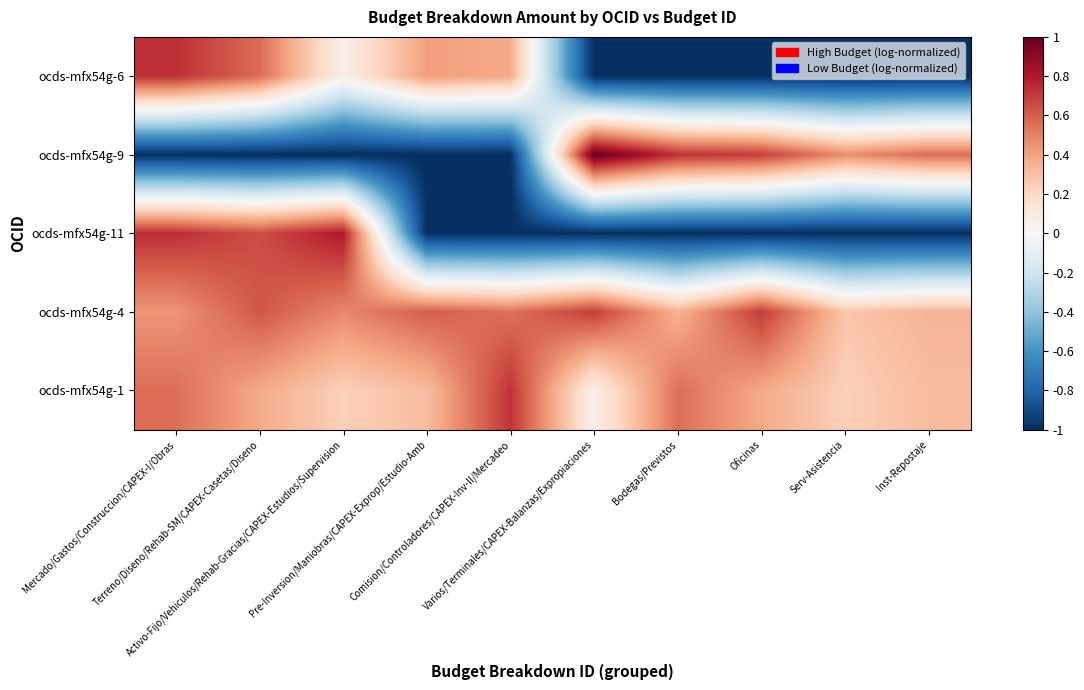

What is the spread (max minus min) of values at Serv-Asistencia?

1.5